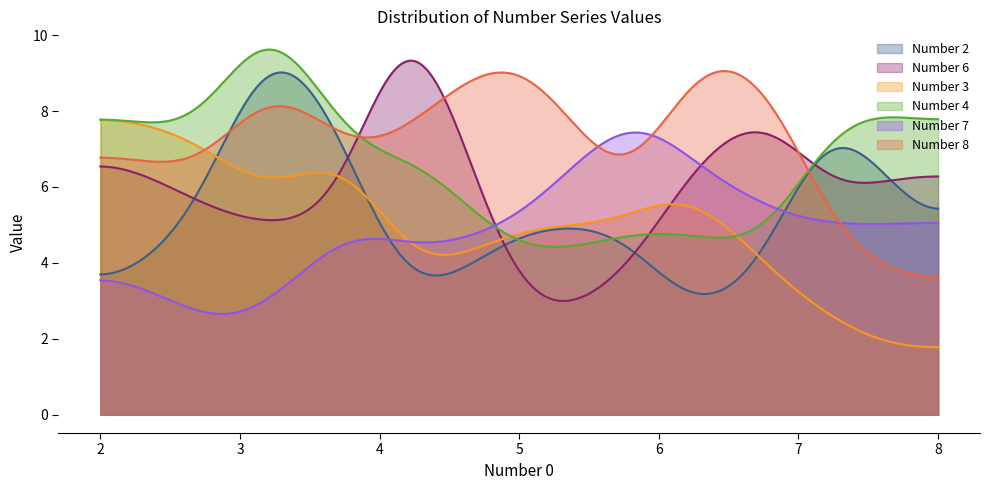

Which series has the largest total across all categories?

Number 8